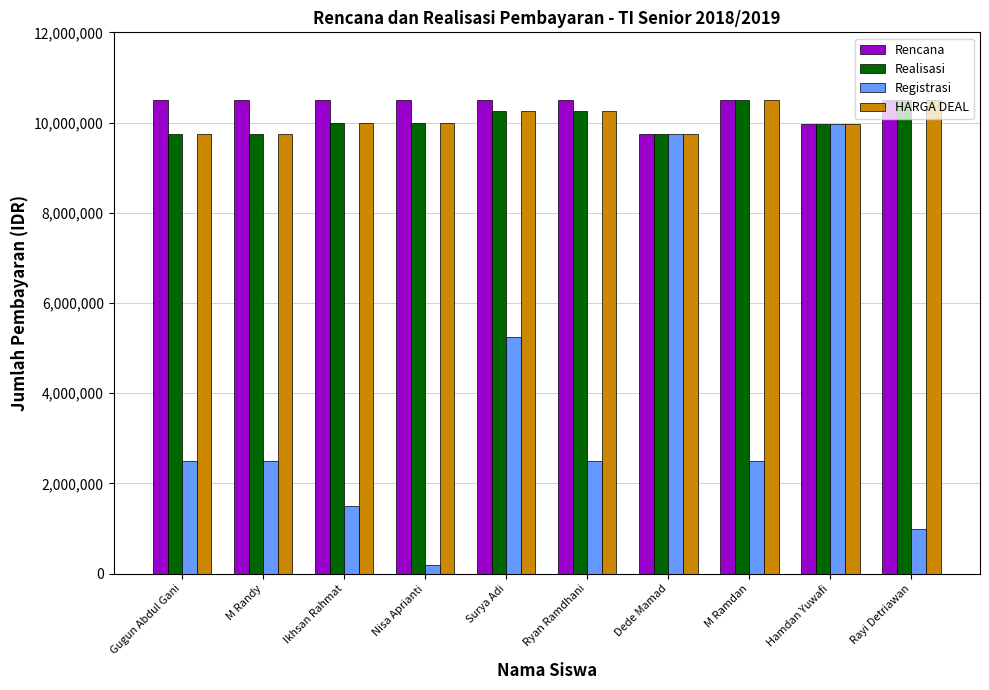

True or false: HARGA DEAL has a value of 10000000 at Ikhsan Rahmat.

True